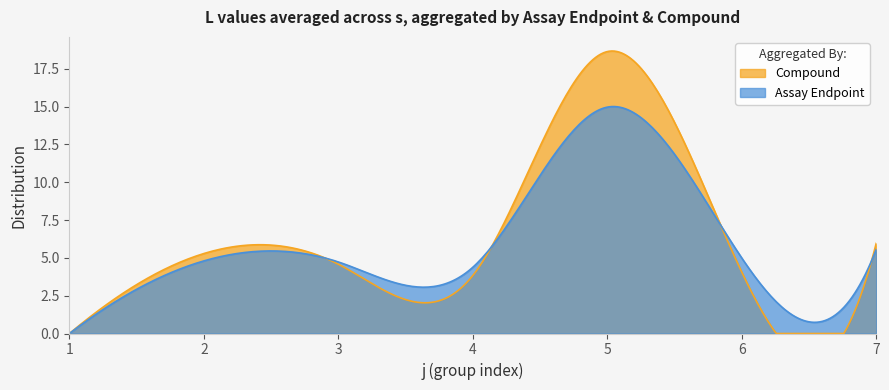

True or false: Assay Endpoint has a value of 5.7 at 7.

True